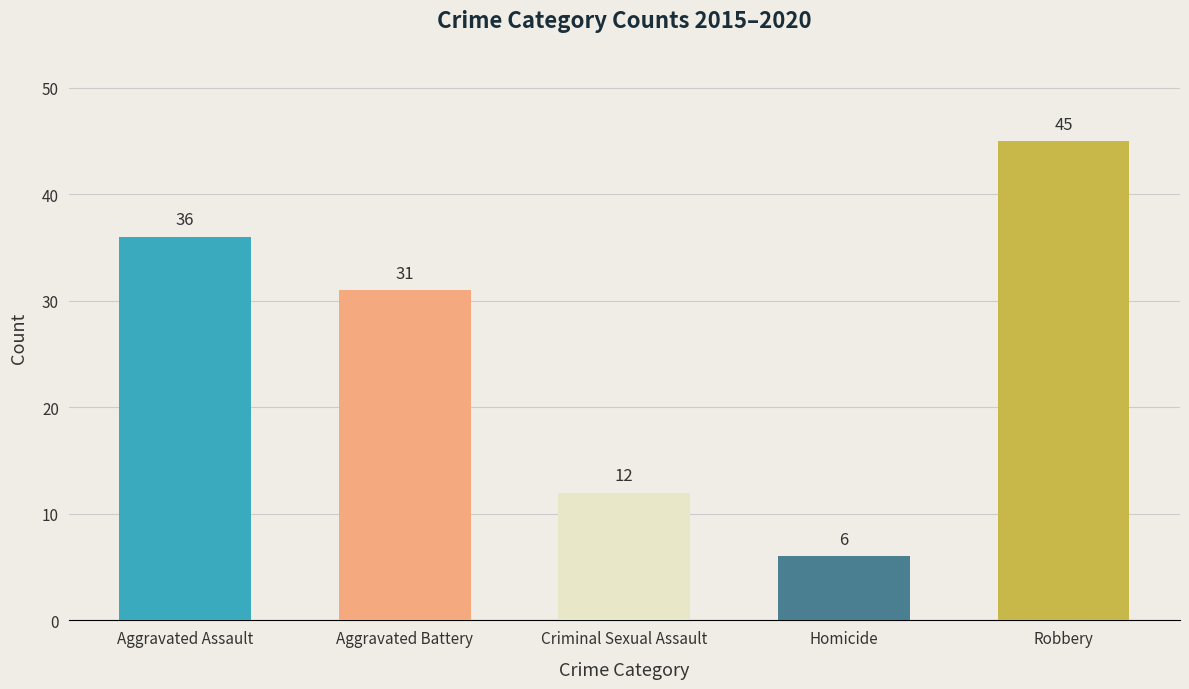

Which series changed the most between 2015 and 2020?

Robbery